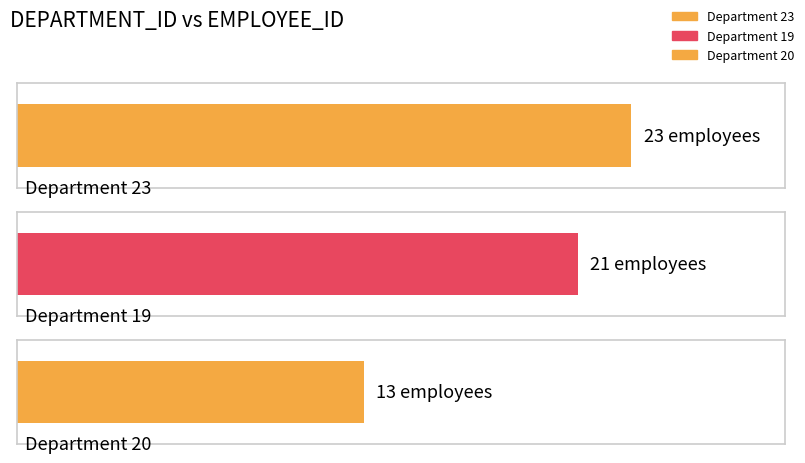

True or false: the data shows 2 at 19.

False